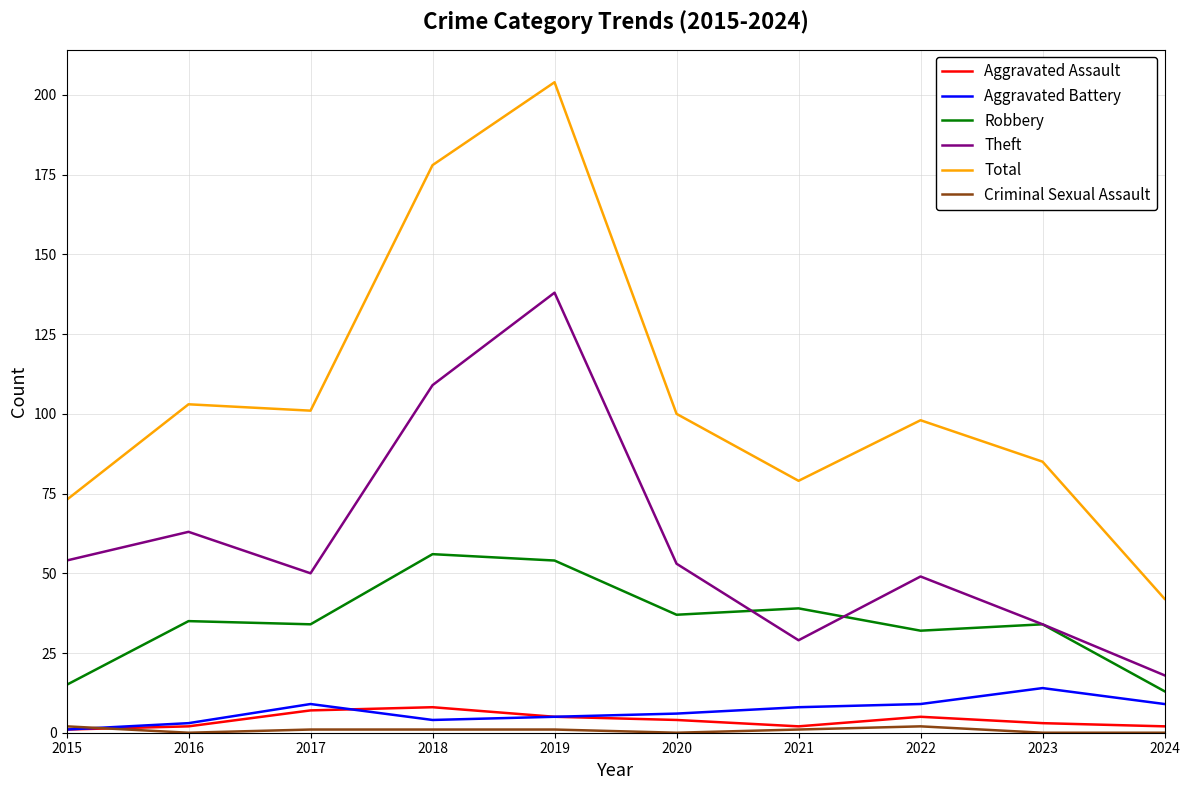

True or false: Total and Aggravated Battery cross at least once.

False